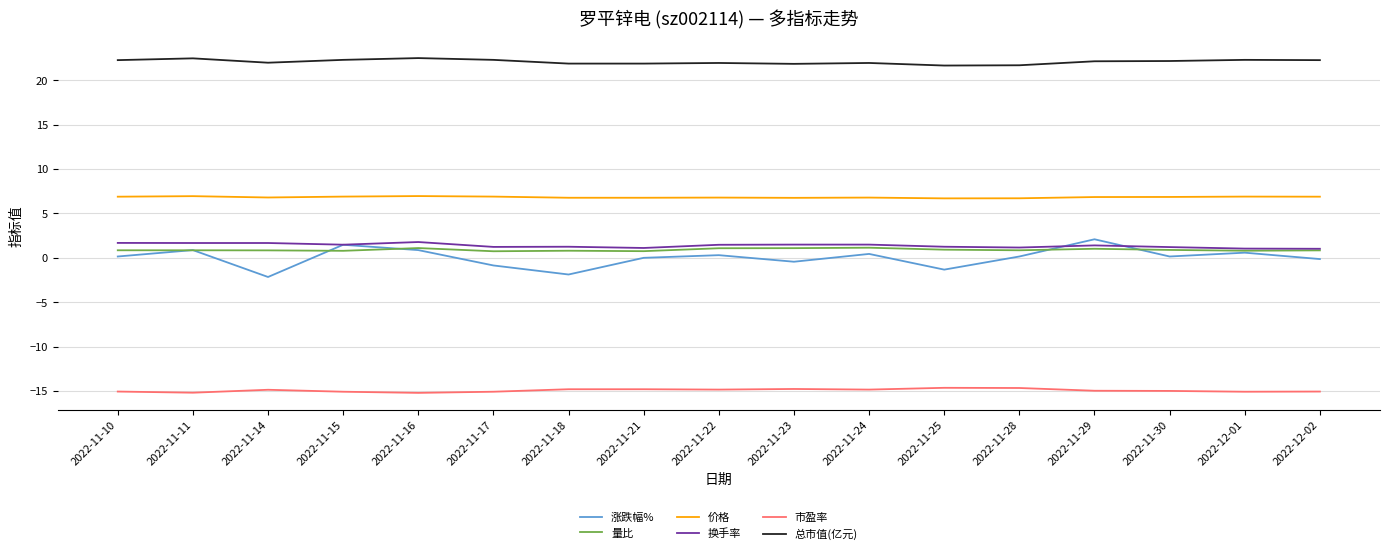

Count the number of data series in this chart.

6